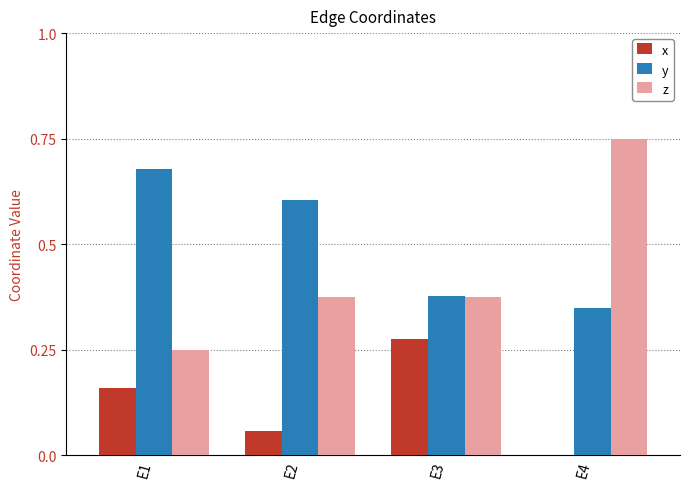

Is the value of x at E2 greater than the value of y at E4?

No